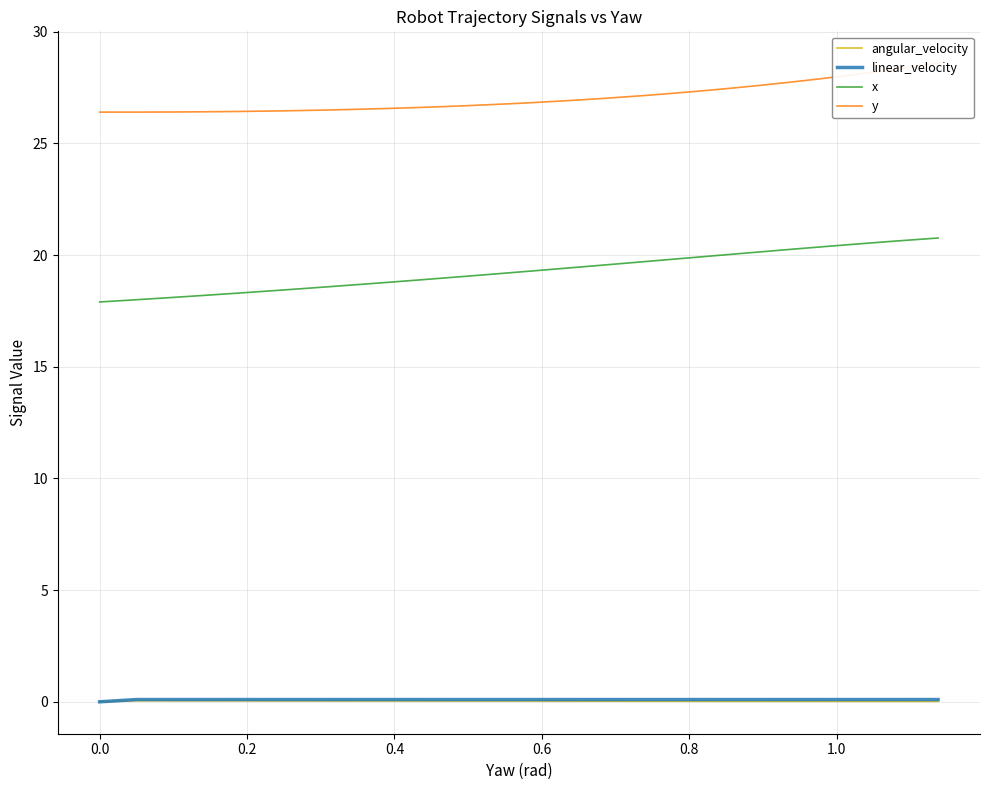

True or false: x and angular_velocity cross at least once.

False